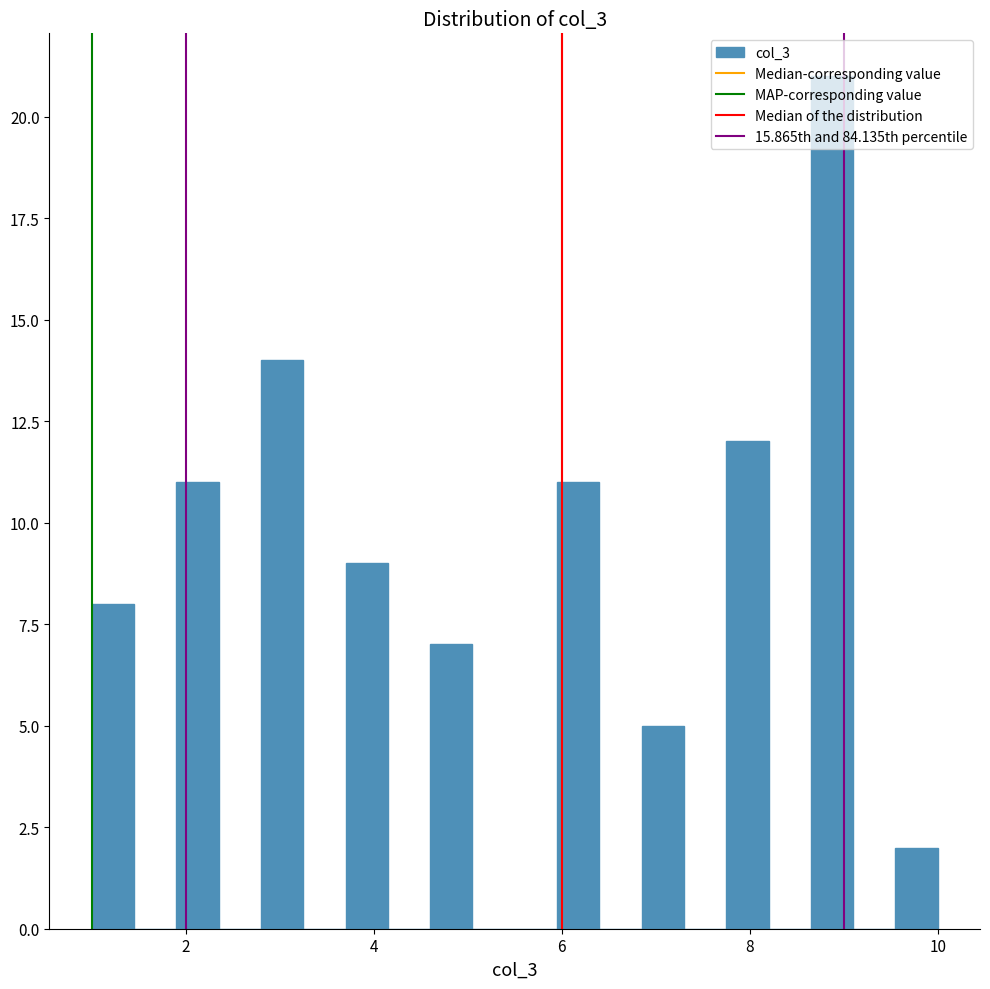

Read against the x-axis, roughly where is the centre of the tallest bar?

8.8